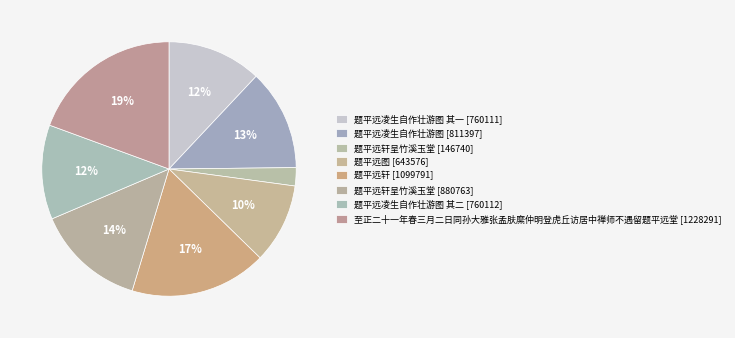

How many segments does this pie chart have?

8